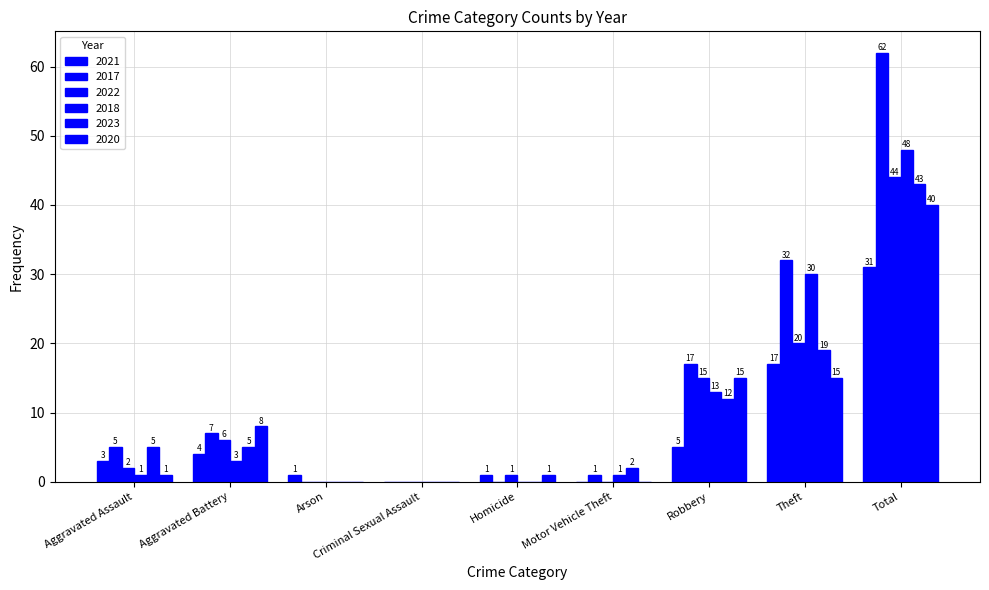

Are the bars horizontal?

No